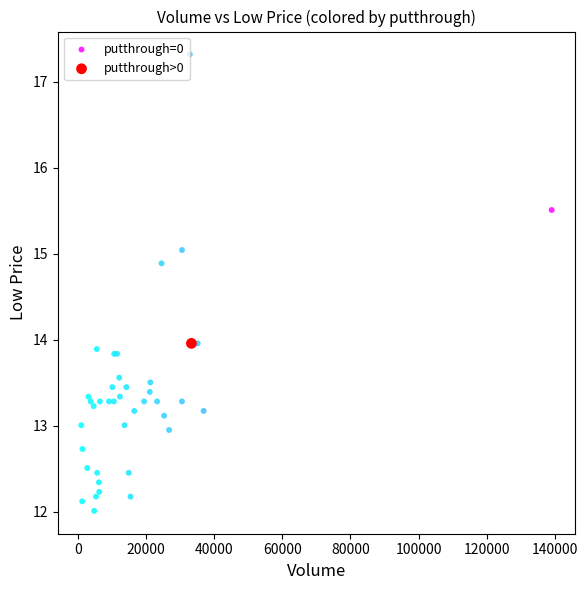

What are all the series names shown in the legend?

putthrough=0, putthrough>0